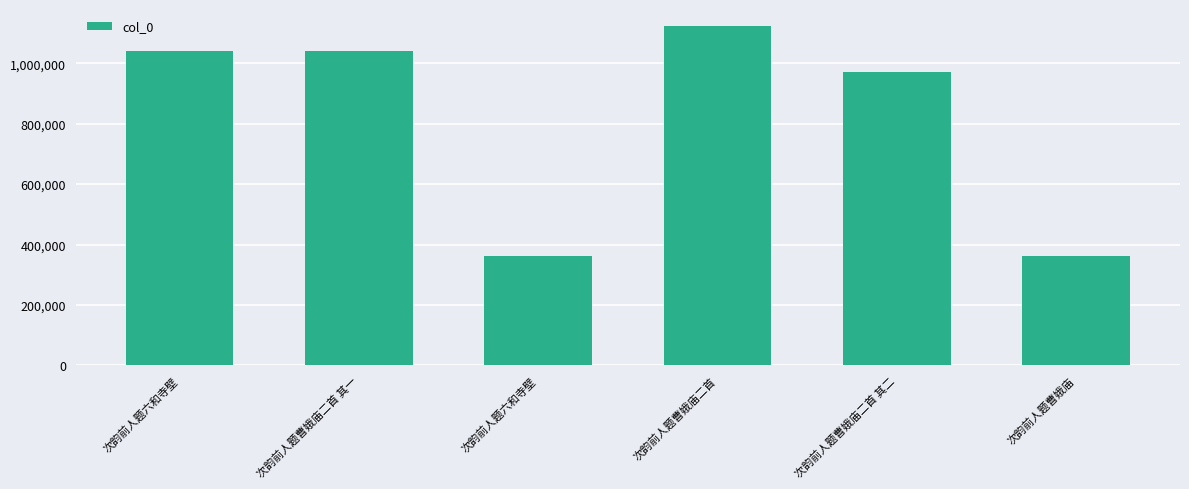

What is the minimum value shown in the chart?

361458